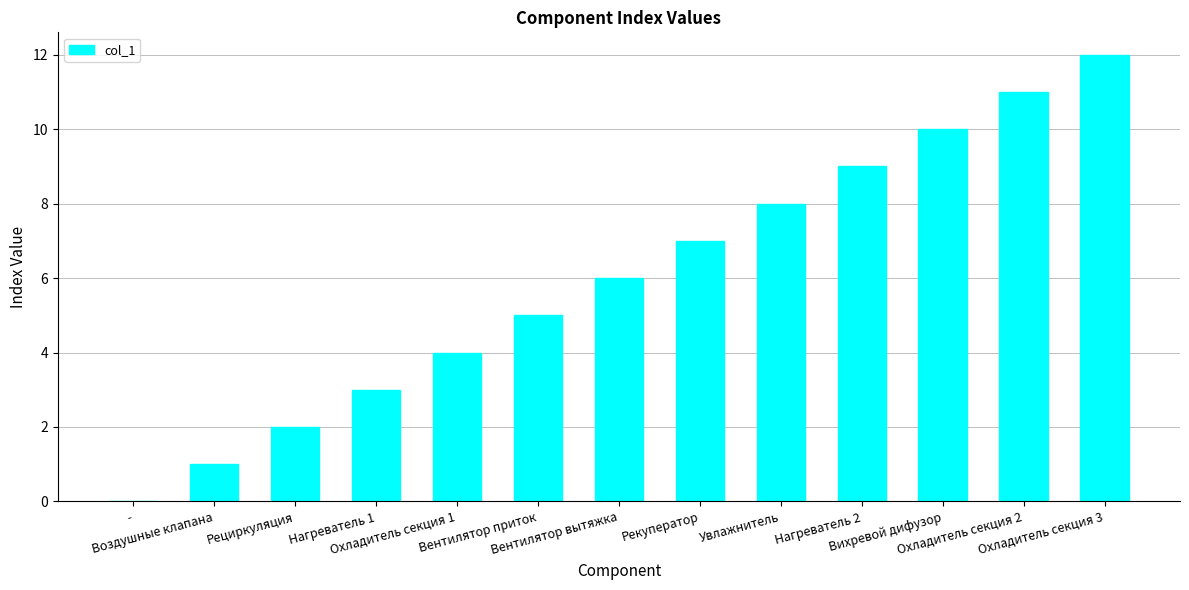

Which has a higher value, Воздушные клапана or Рециркуляция?

Рециркуляция